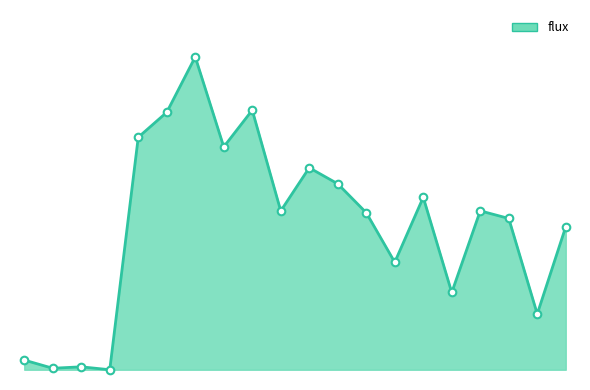

Is this an area chart (filled region under the line)?

Yes